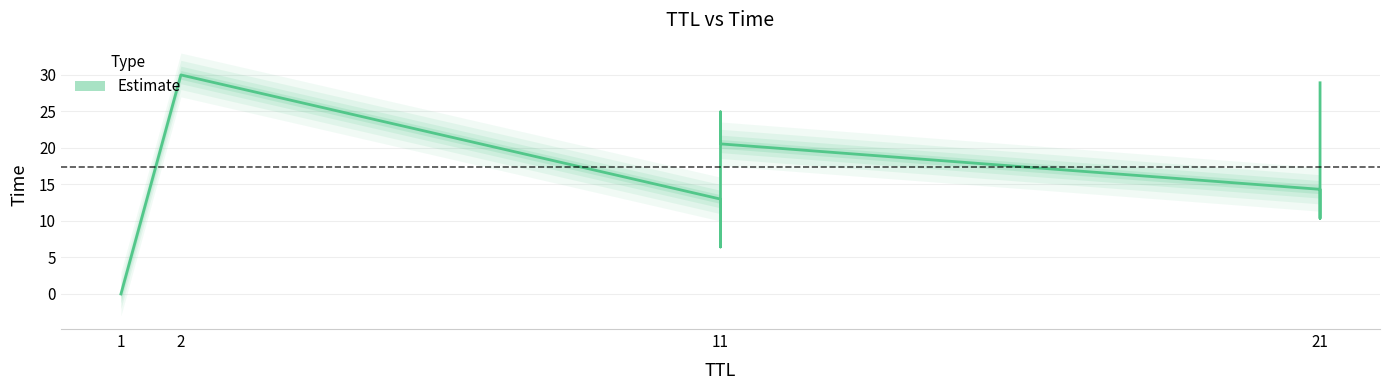

Is it true that the value at 2 is 48.3?

False